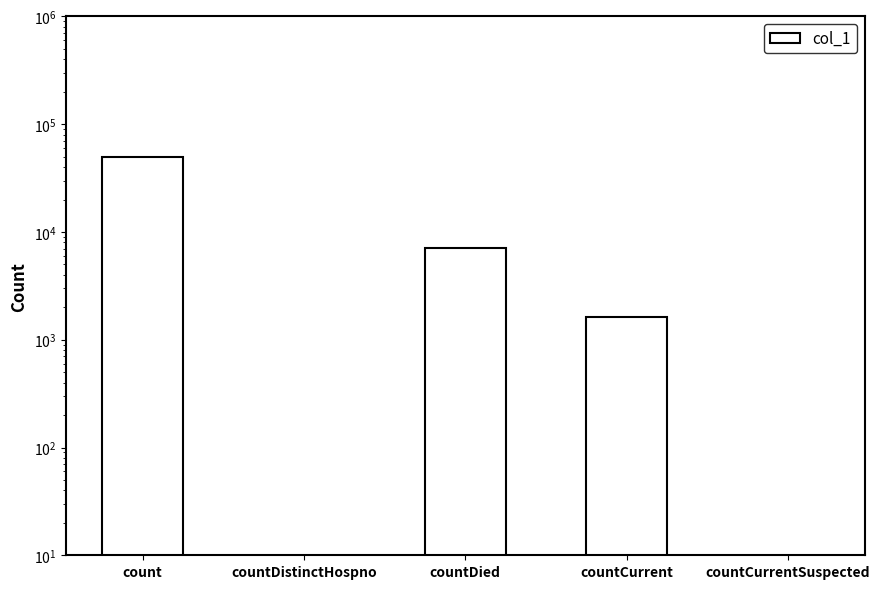

True or false: the data shows 49763 at count.

True